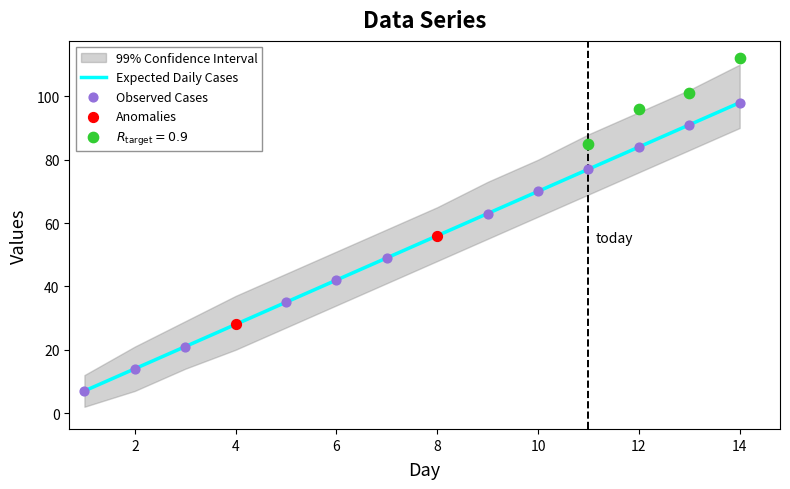

What is the ratio of the value at 14 to the value at 3?

4.7